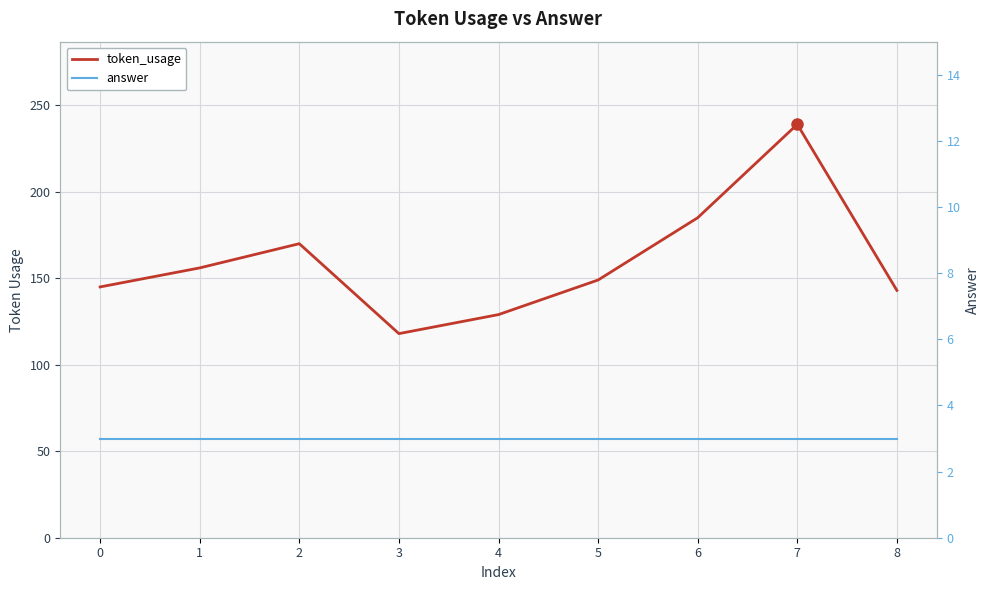

What is the highest value of the answer series?

3